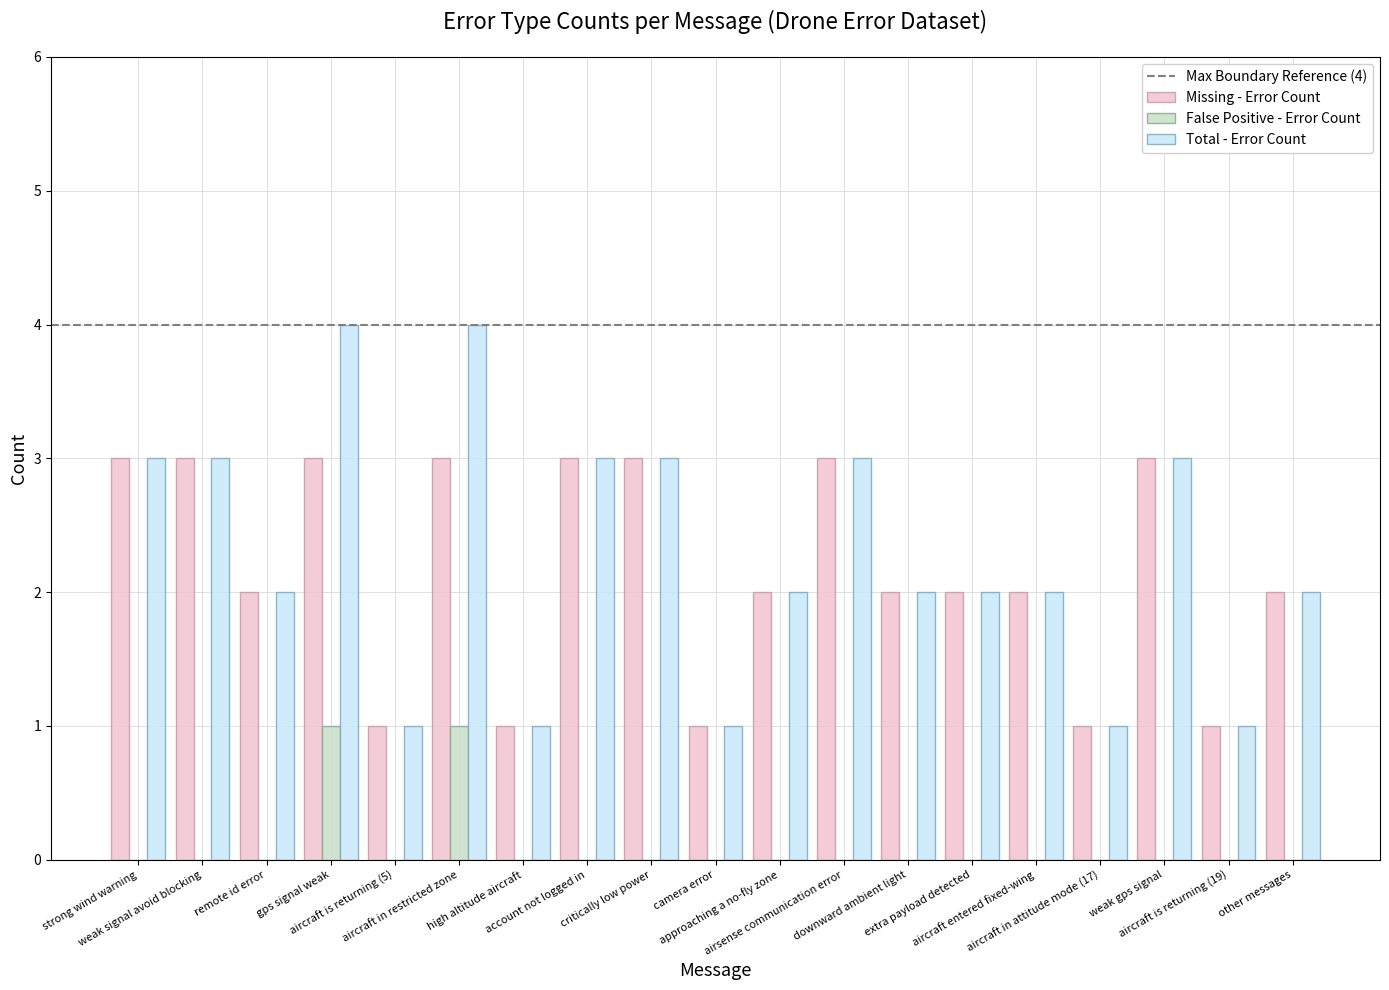

What is the maximum value shown in the chart?

4